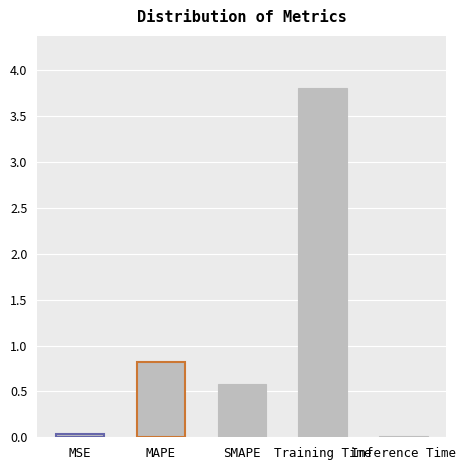

How many bars are there in total?

5